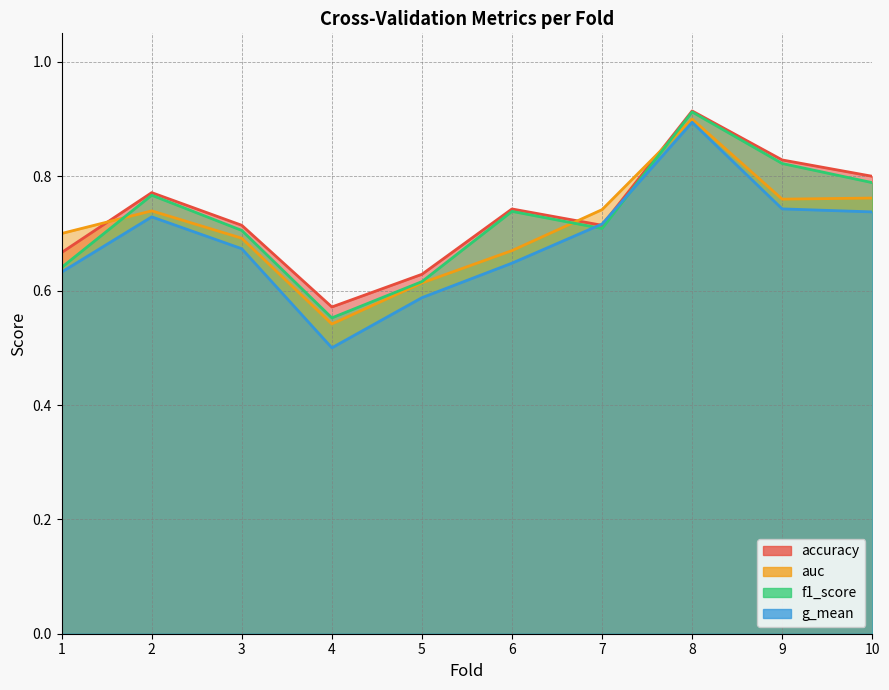

How many categories are shown in the chart?

10